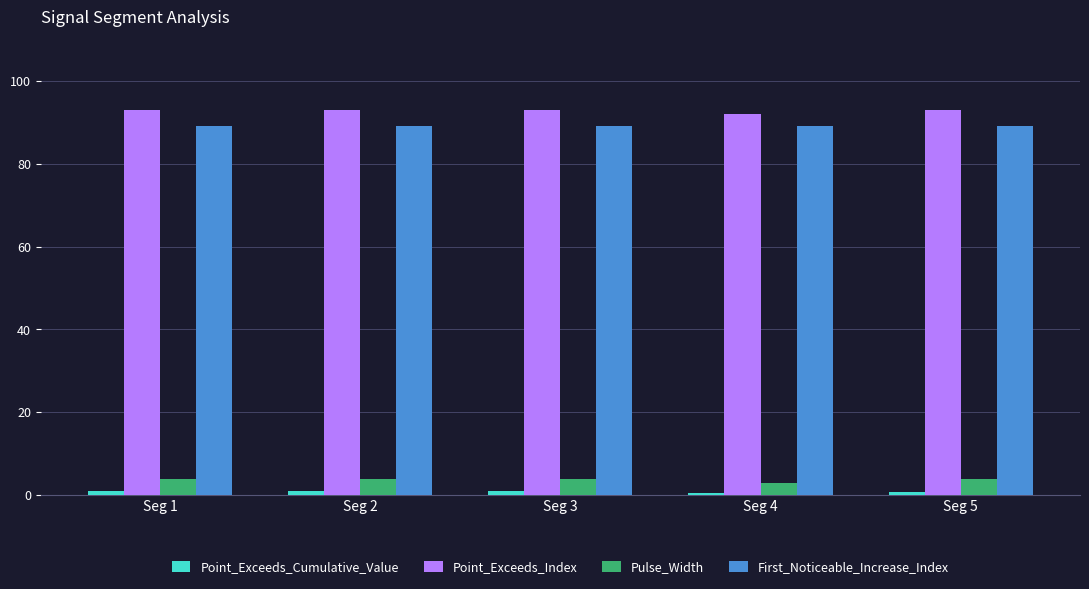

At which label does Pulse_Width reach its minimum?

Seg 4